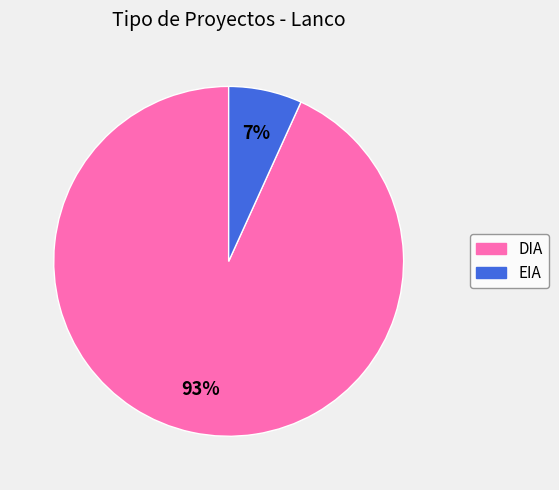

Between EIA and DIA, which is larger?

DIA